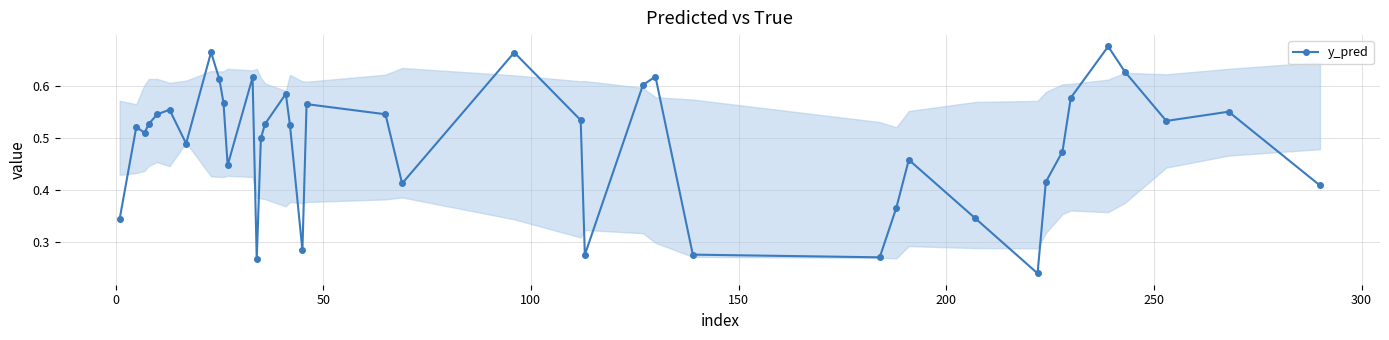

Count the values in the range 0 to 1.

40